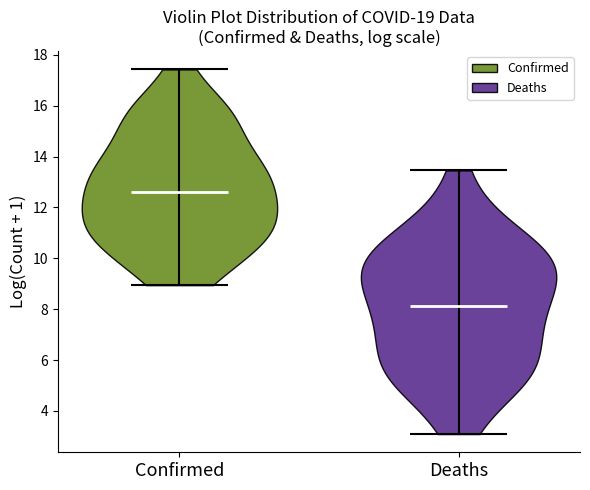

Which violin has the lowest median line?

Deaths